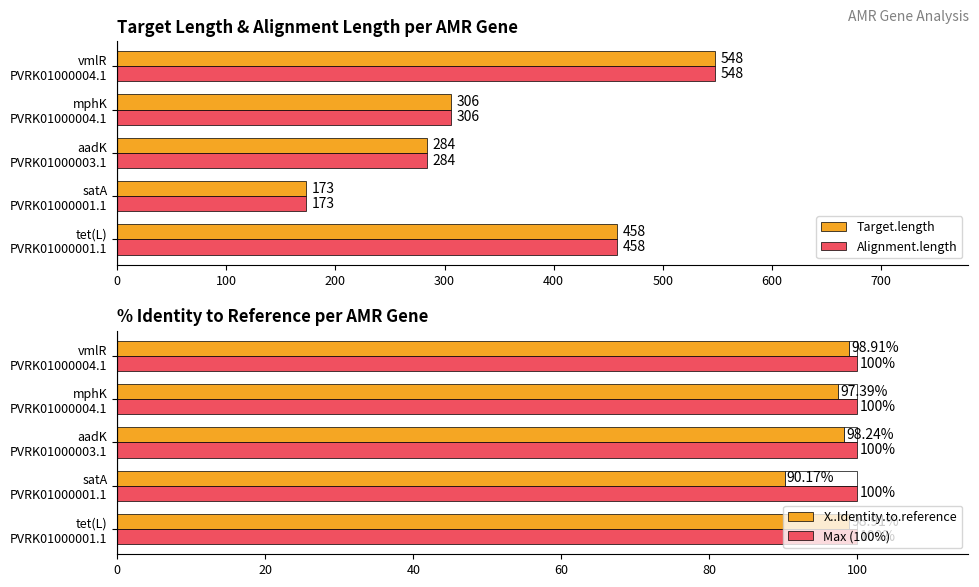

What is the lowest value of the Target.length series?

173